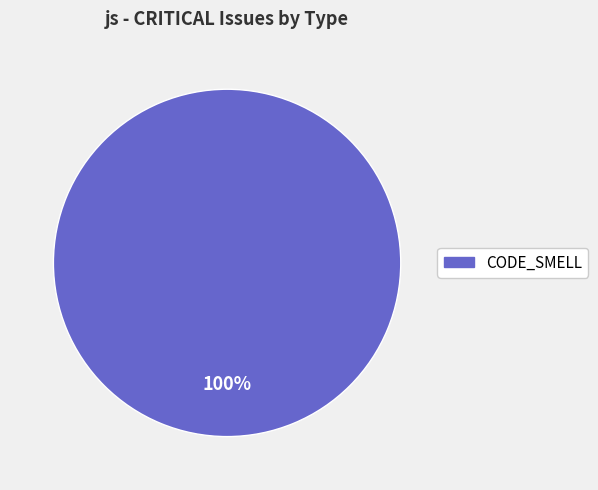

Rank the categories by value from highest to lowest.

CODE_SMELL